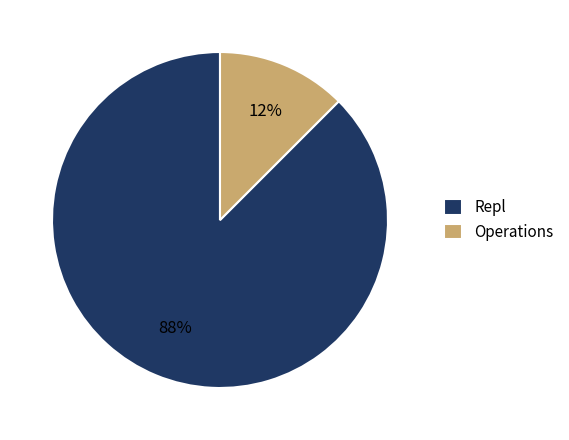

Does Repl represent more than half of the total?

Yes